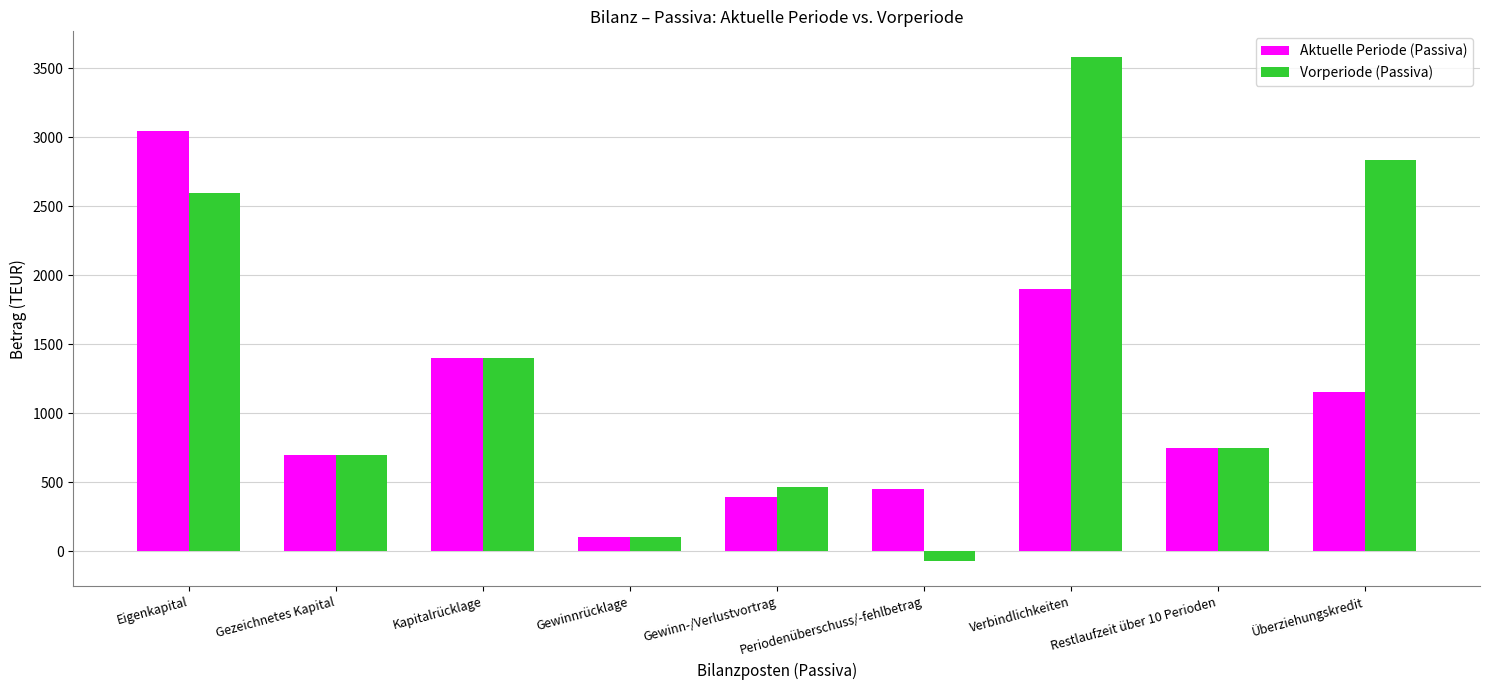

What is the average value of the Aktuelle Periode (Passiva) series?

1099.7